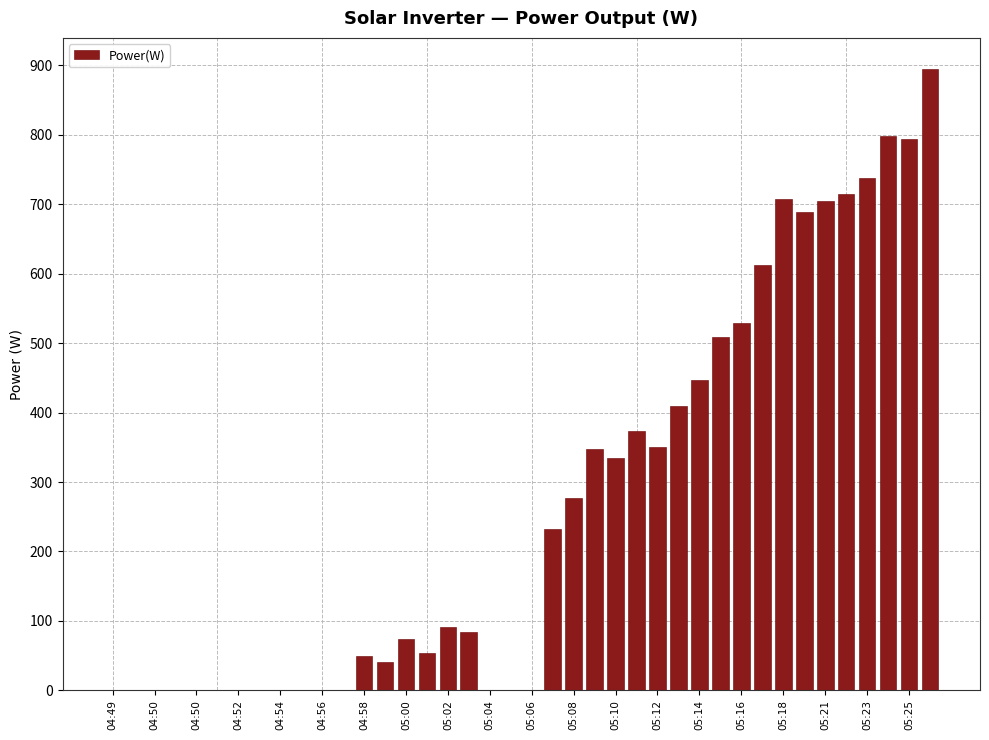

What is the greatest value displayed?

895